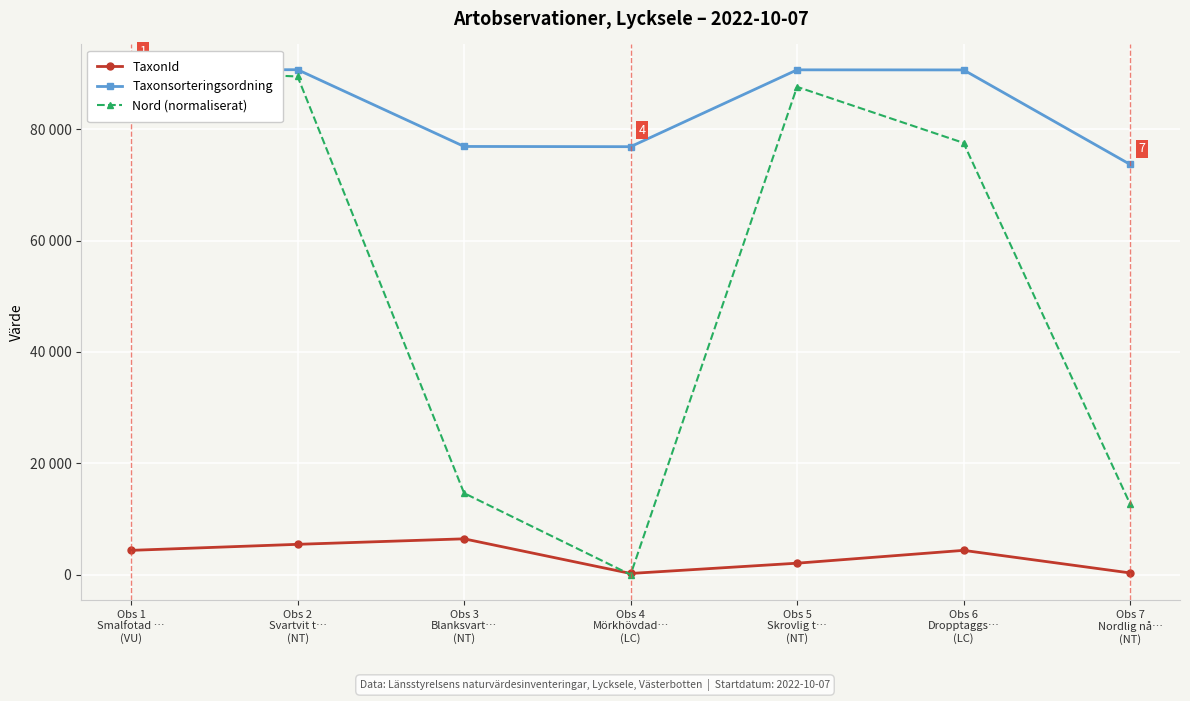

What is the maximum value shown in the chart?

90696.0